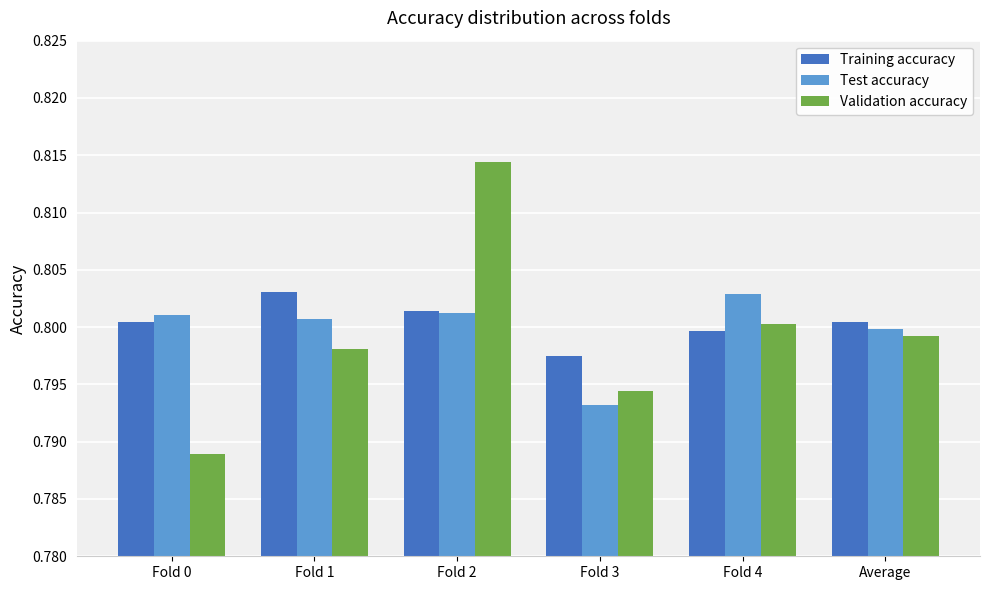

Does the chart contain stacked bars?

No